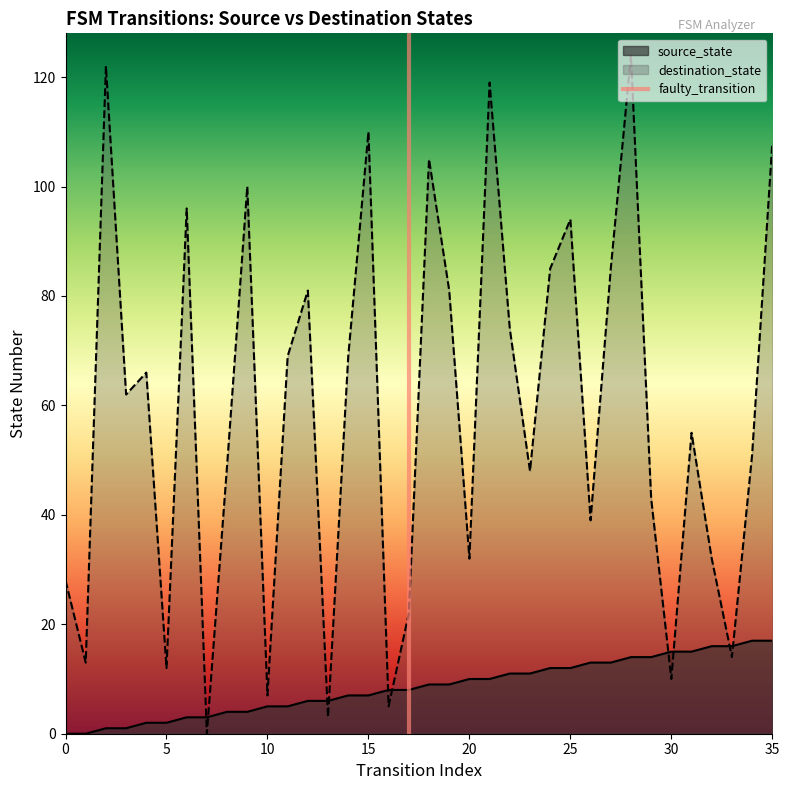

True or false: source_state and destination_state cross at least once.

True